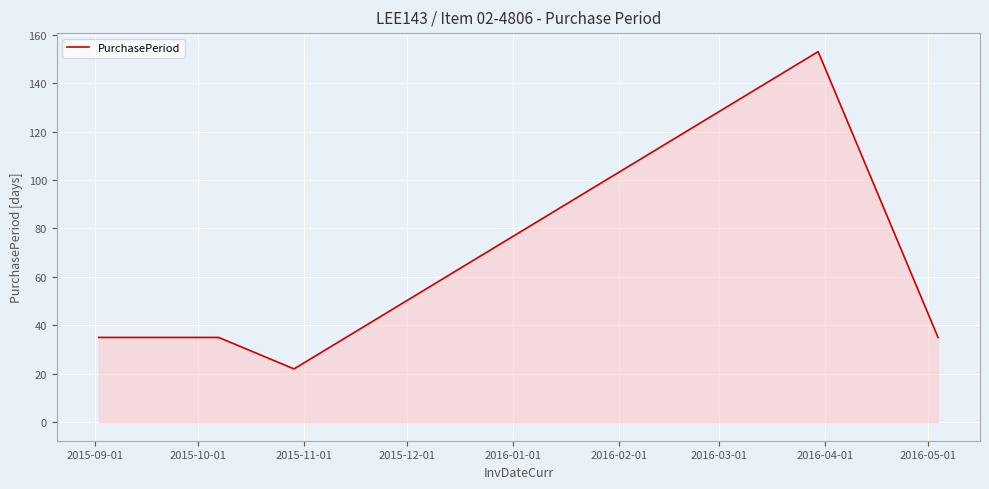

What is the minimum value shown in the chart?

22